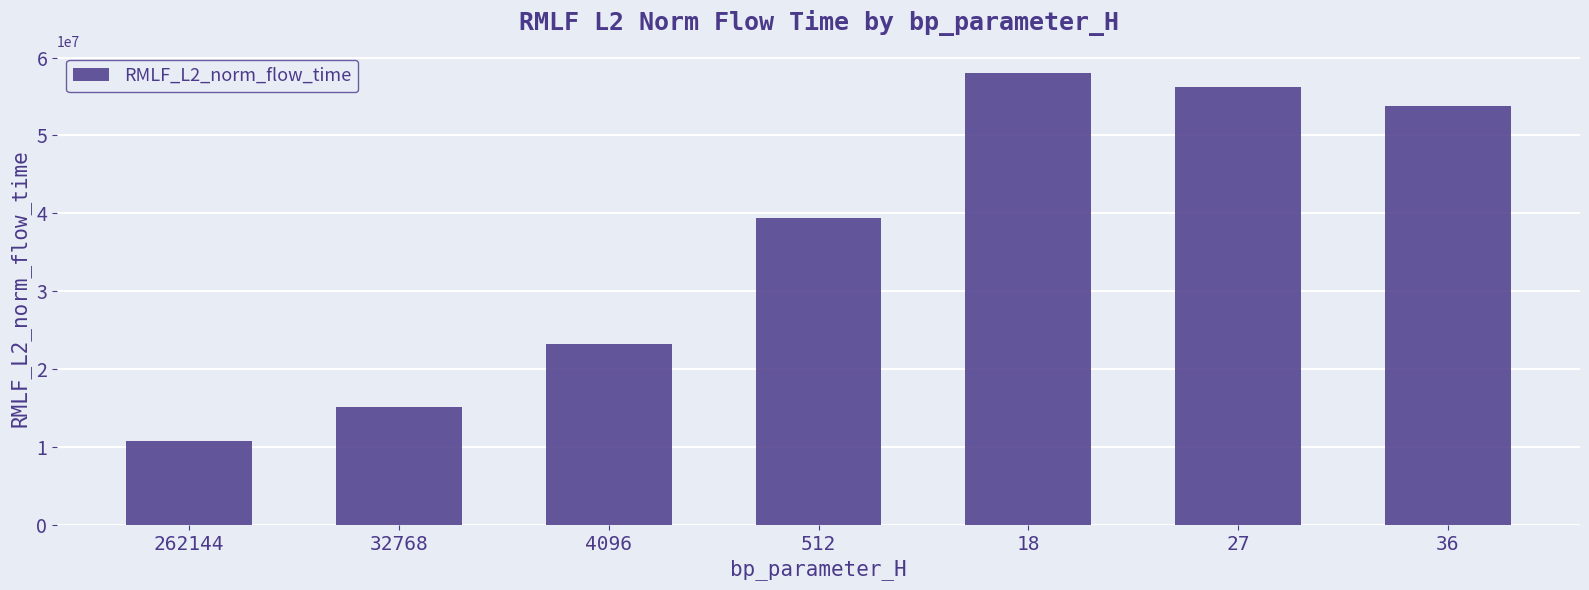

True or false: the data shows 89538412.4 at 36.

False